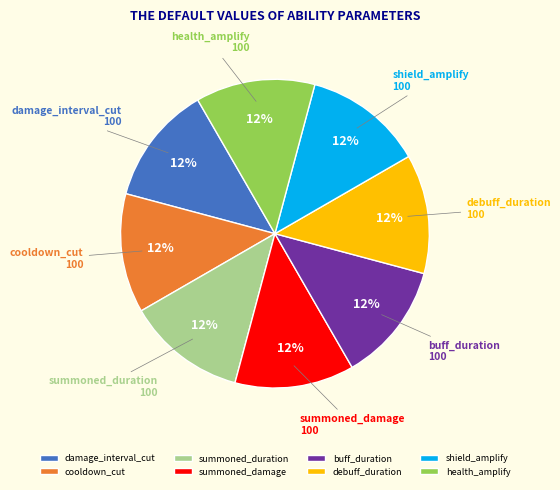

Is it true that damage_interval_cut is 12% of the pie?

True